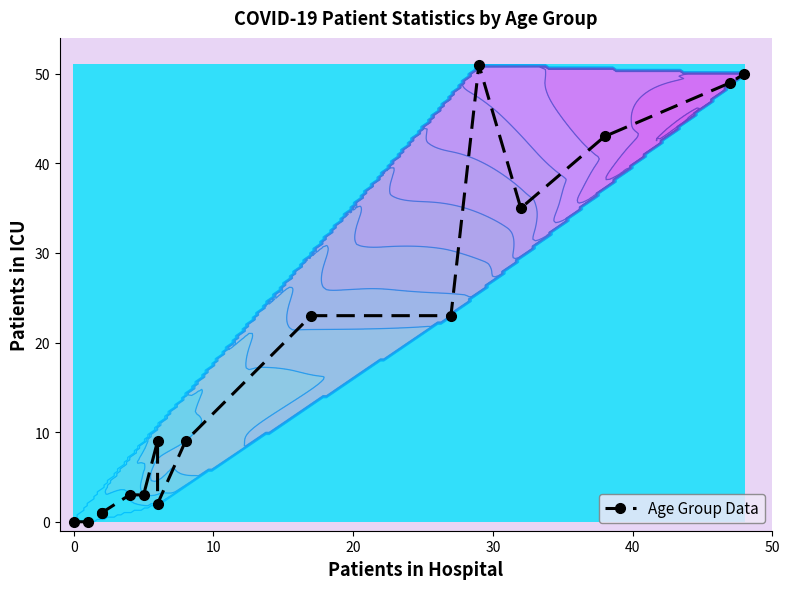

How many values exceed 9?

7